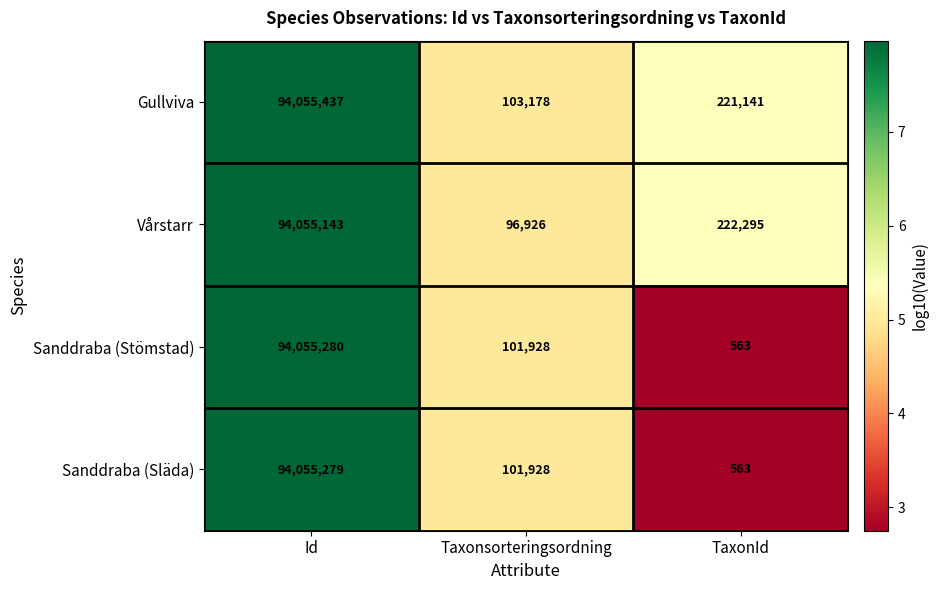

At which label does Vårstarr first exceed 222295?

Id